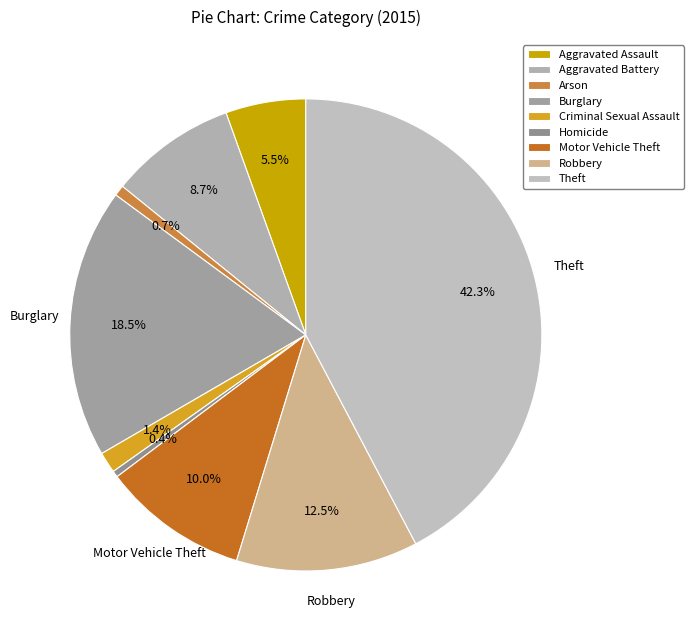

Count the number of slices in the pie.

9